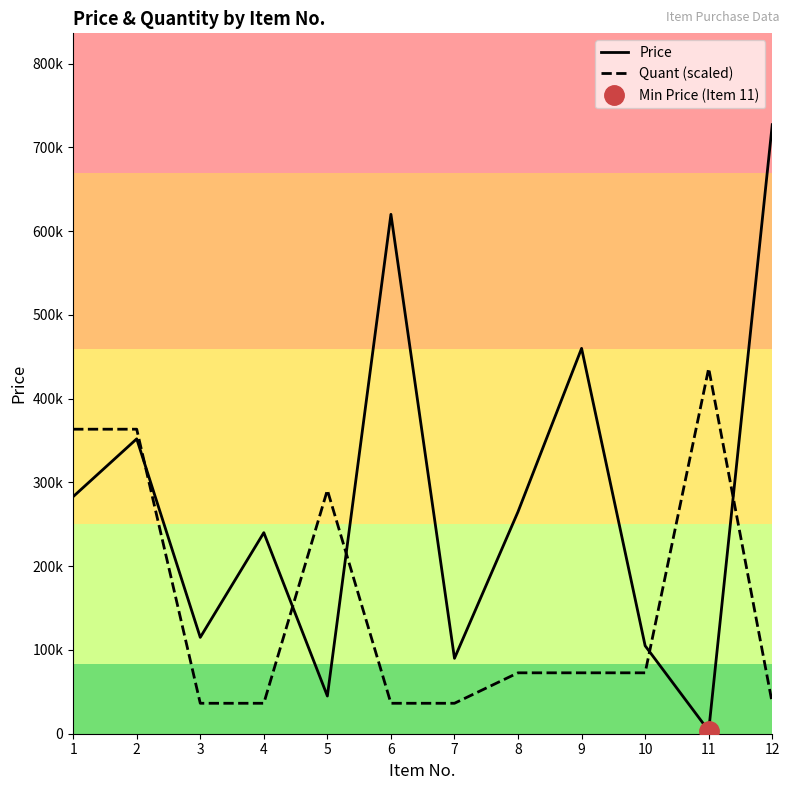

At which category does Price reach its first local valley?

3